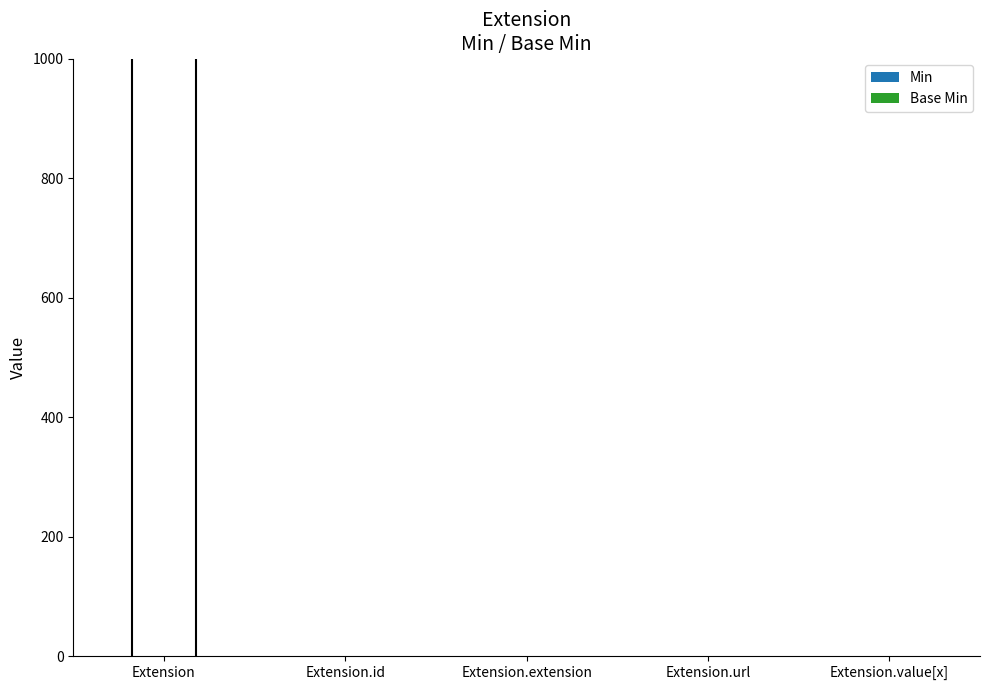

Which category has the lowest value in the Min series?

Extension